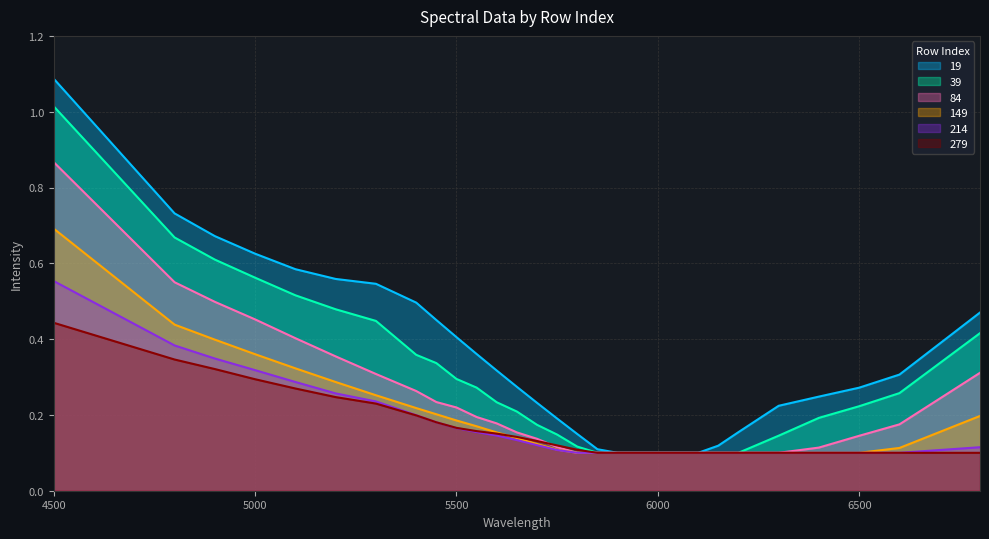

How many lines are shown in the chart?

6